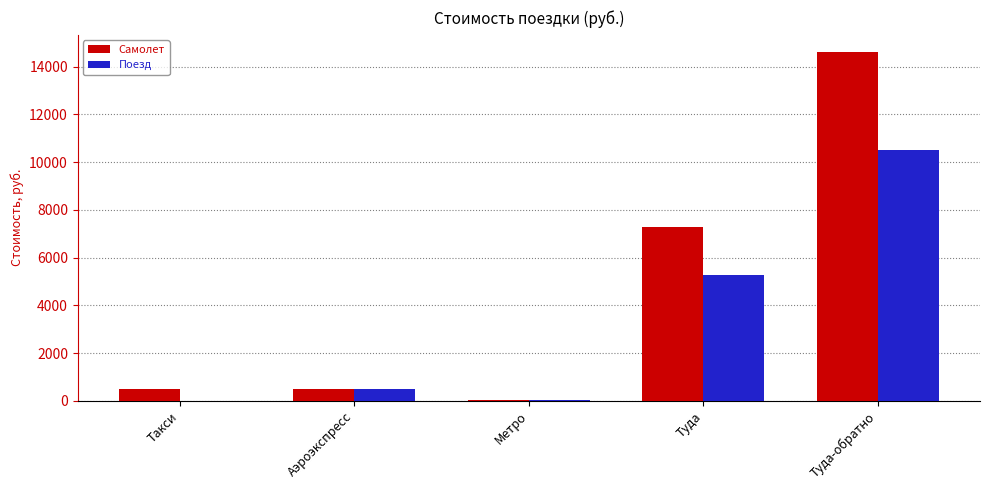

True or false: Самолет has a value of 6021 at Туда-обратно.

False